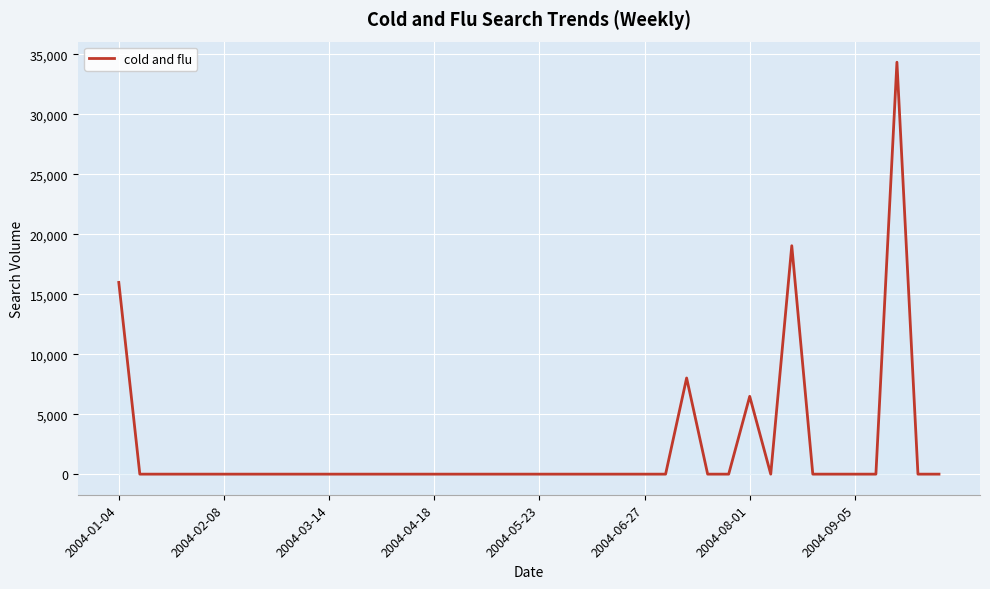

How many values exceed 0?

5